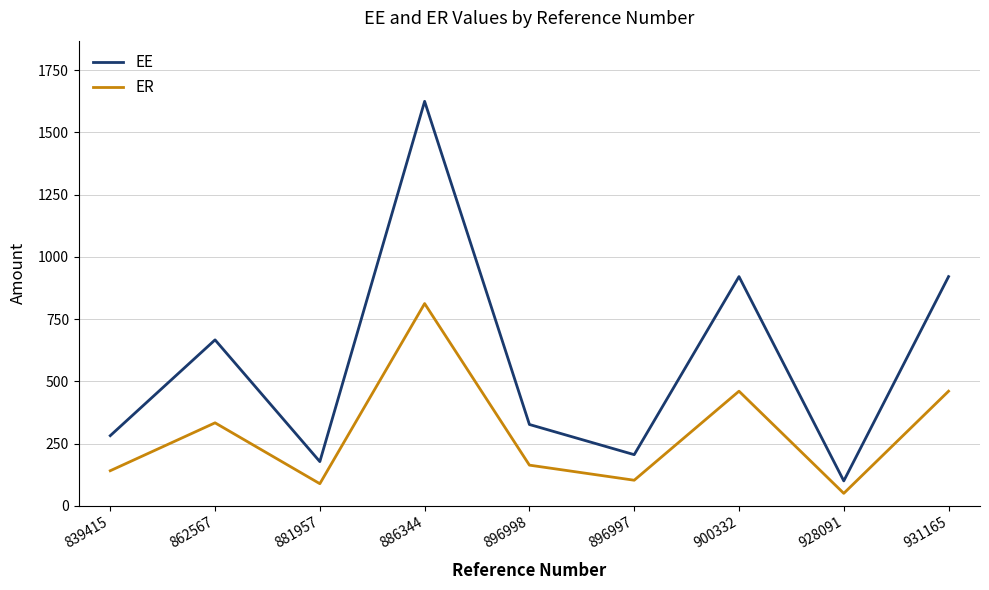

What is the smallest value displayed?

50.0